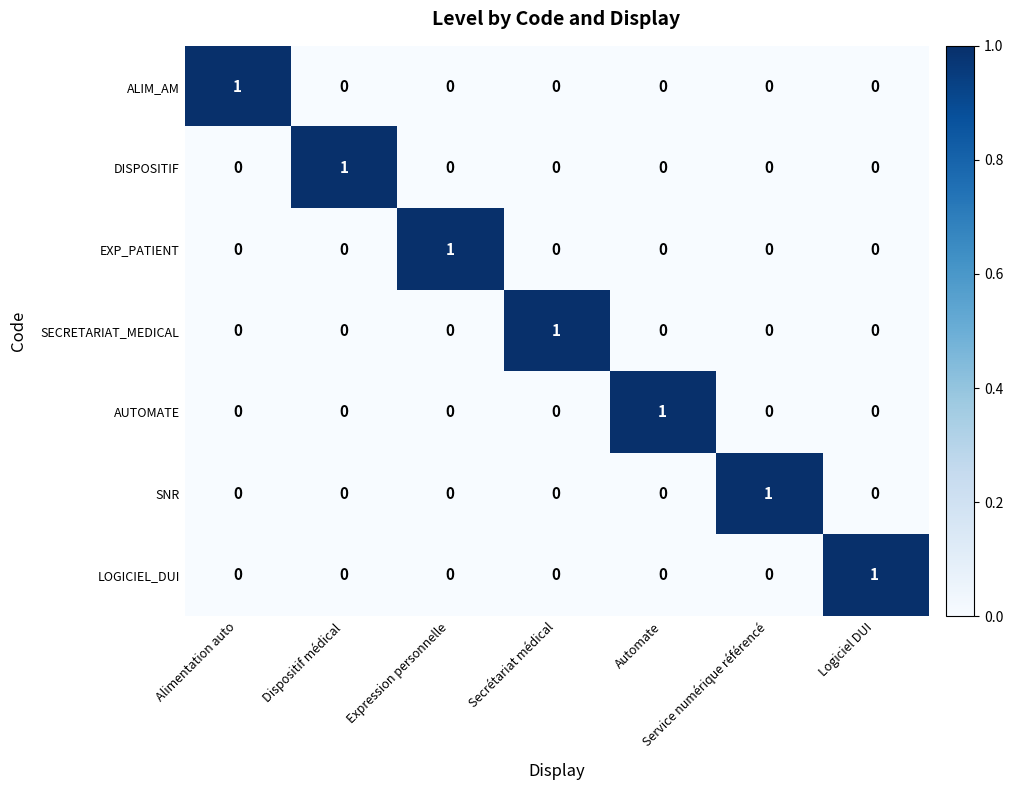

What is the greatest value displayed?

1